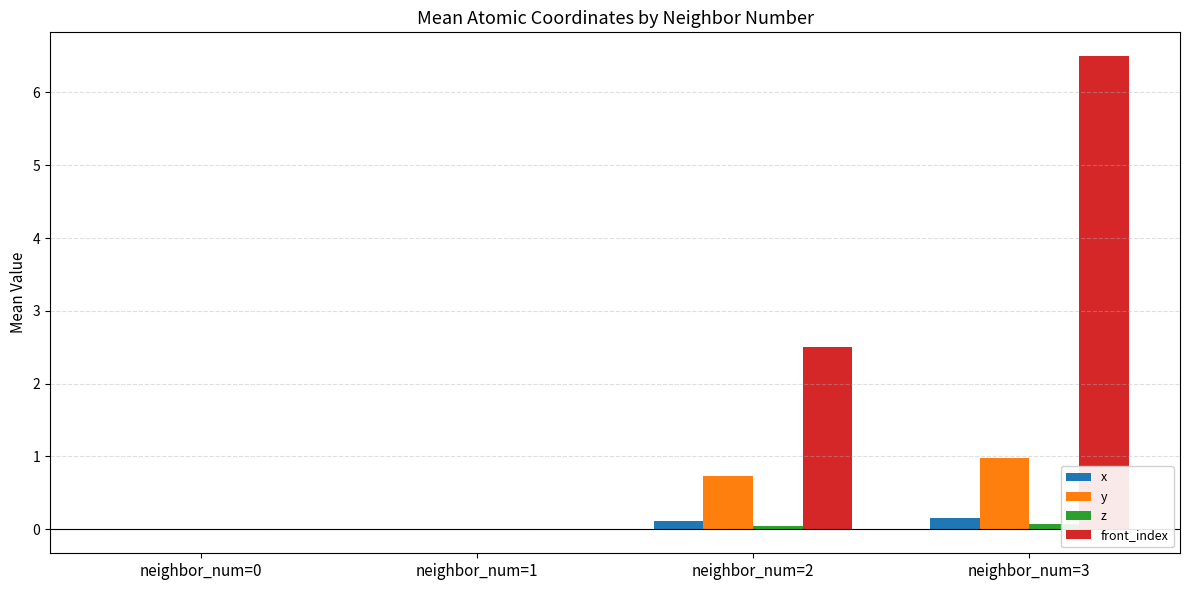

The value of y at neighbor_num=3 is 1.7. True or false?

False